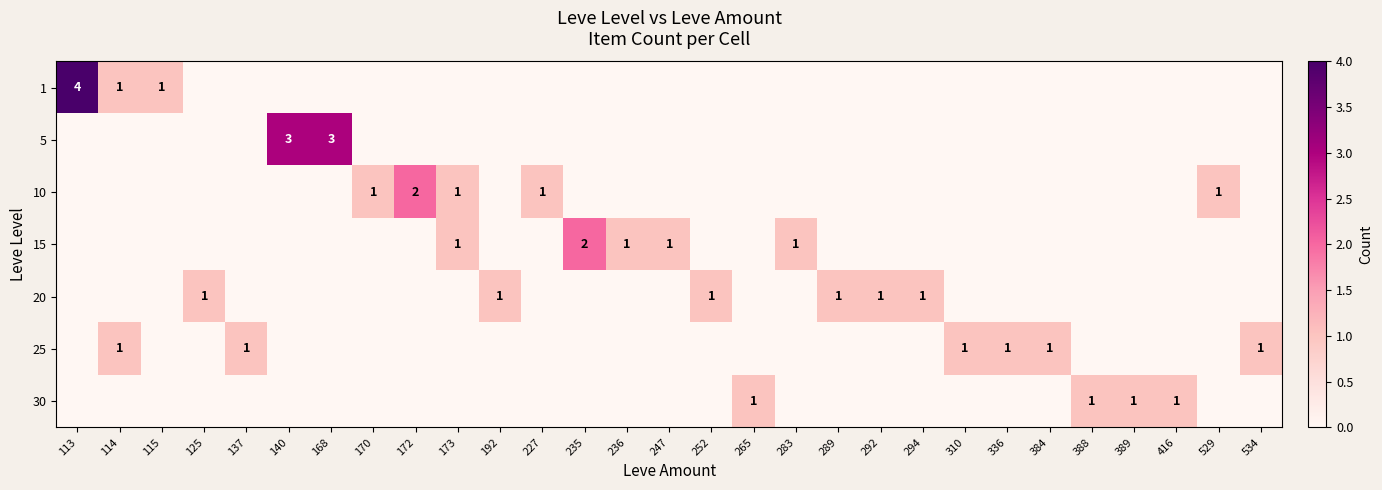

Between 172 and 173, which is larger?

172